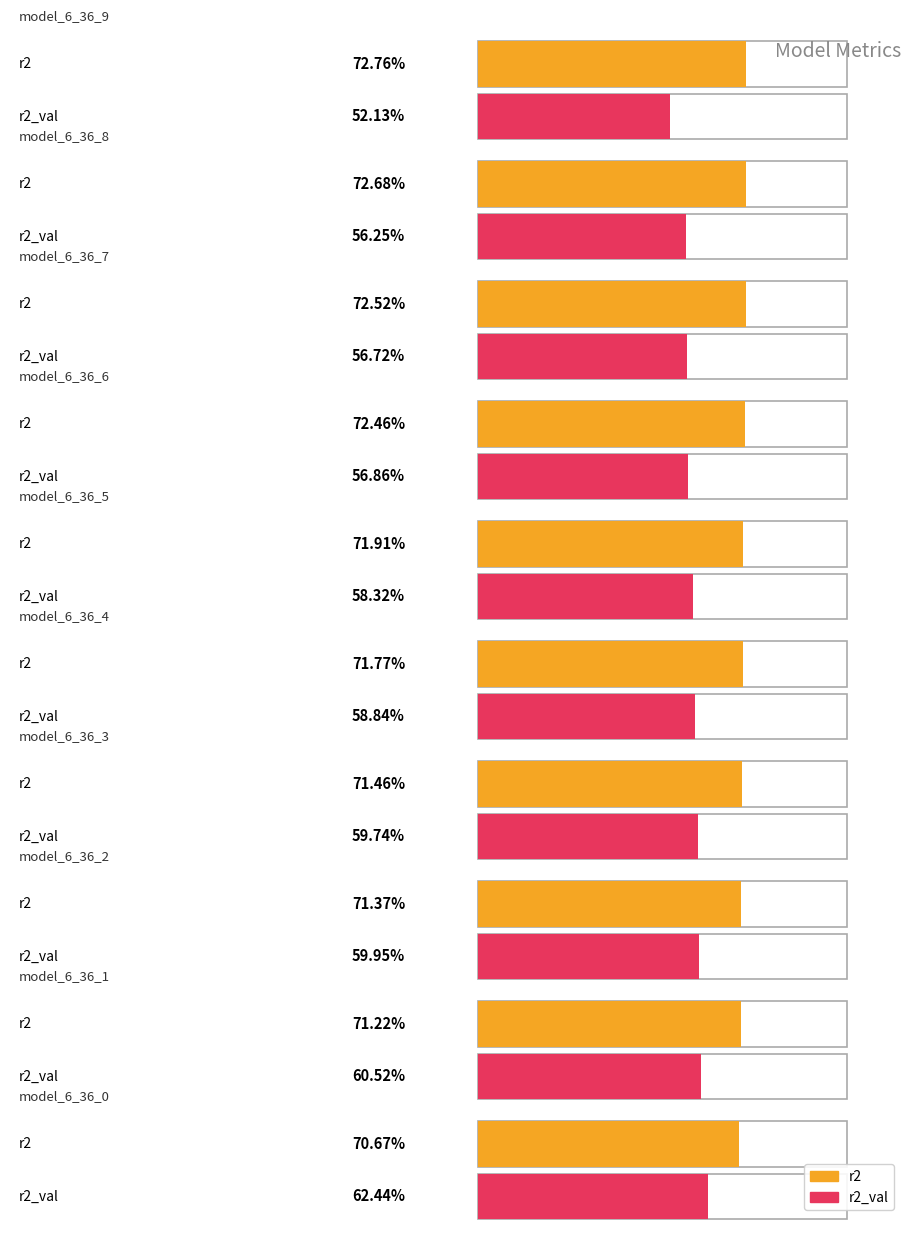

What is the sum of all r2_val values?

5.8